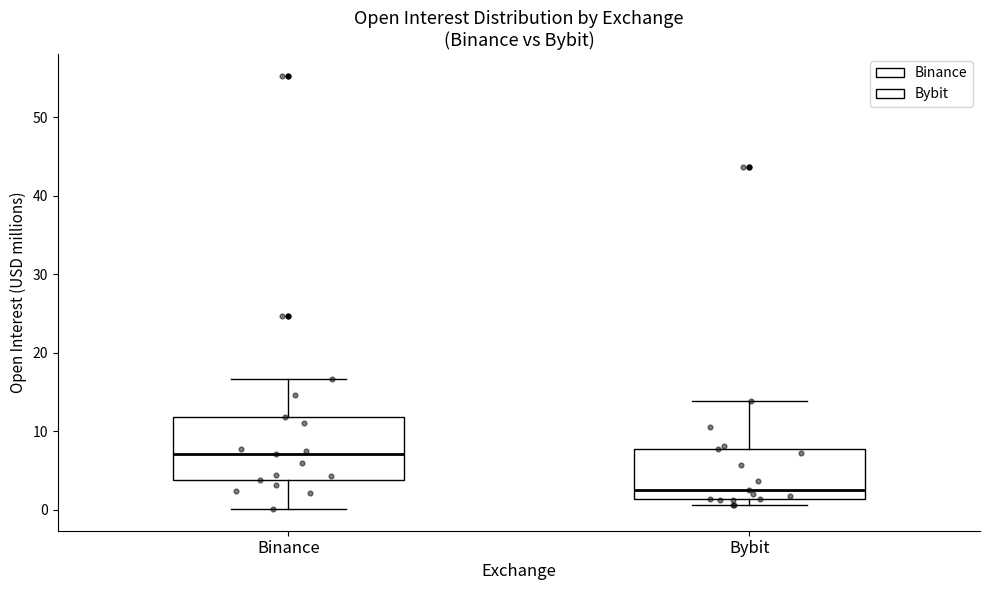

Which box has the highest median line?

Binance